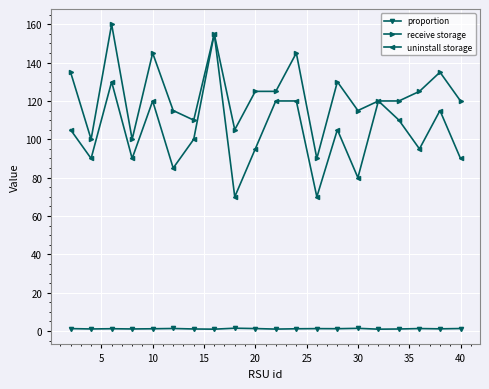

Rank the series by their average value, from lowest to highest.

proportion, uninstall storage, receive storage